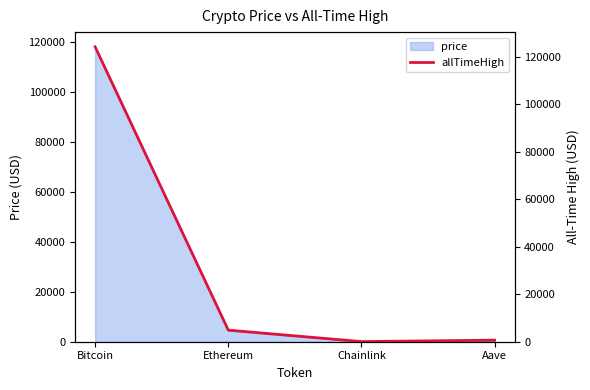

Which has a higher value, Chainlink or Bitcoin?

Bitcoin